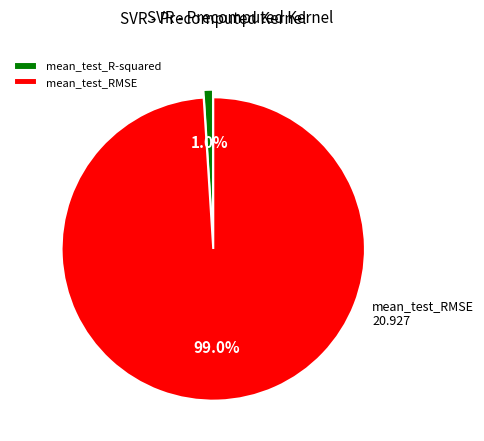

What is the majority slice?

mean_test_RMSE